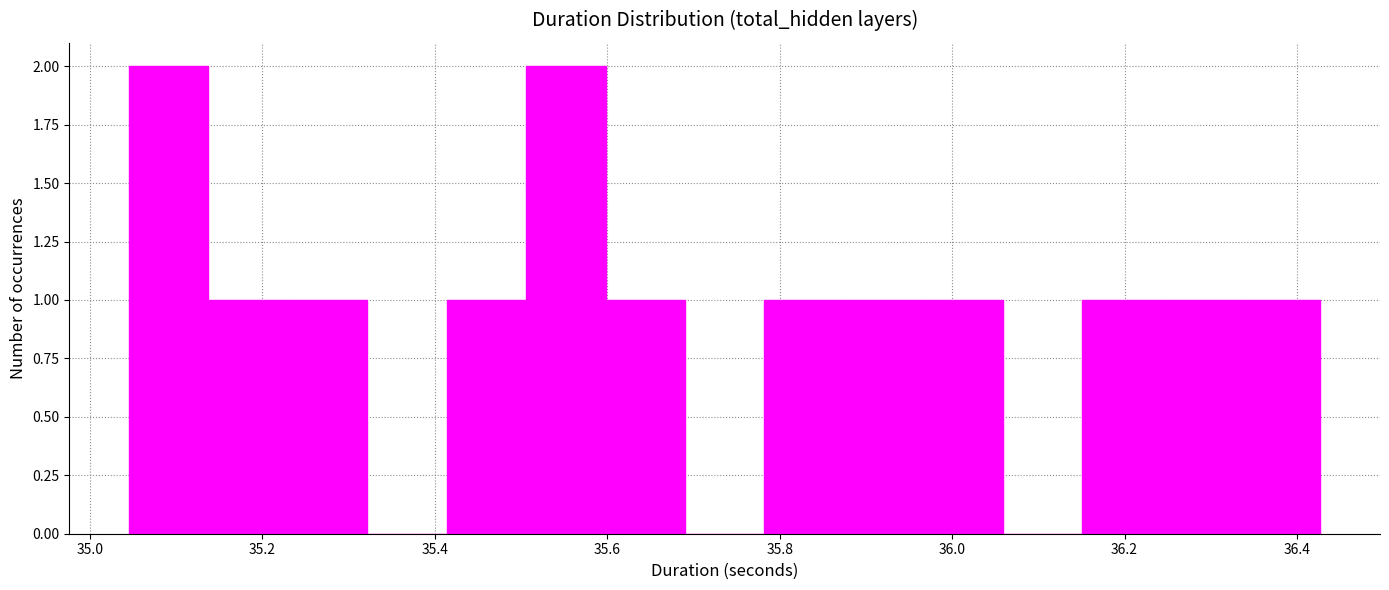

Reading left to right, transcribe this chart: for each bar, give the range it covers on the x-axis and its height. Neither the bar edges nor the heights are printed on the chart, so give them approximately, as read against the axes.

35.04 to 35.14: 2
35.14 to 35.22: 1
35.22 to 35.32: 1
35.32 to 35.42: 0
35.42 to 35.50: 1
35.50 to 35.60: 2
35.60 to 35.70: 1
35.70 to 35.78: 0
35.78 to 35.88: 1
35.88 to 35.96: 1
35.96 to 36.06: 1
36.06 to 36.16: 0
36.16 to 36.24: 1
36.24 to 36.34: 1
36.34 to 36.42: 1